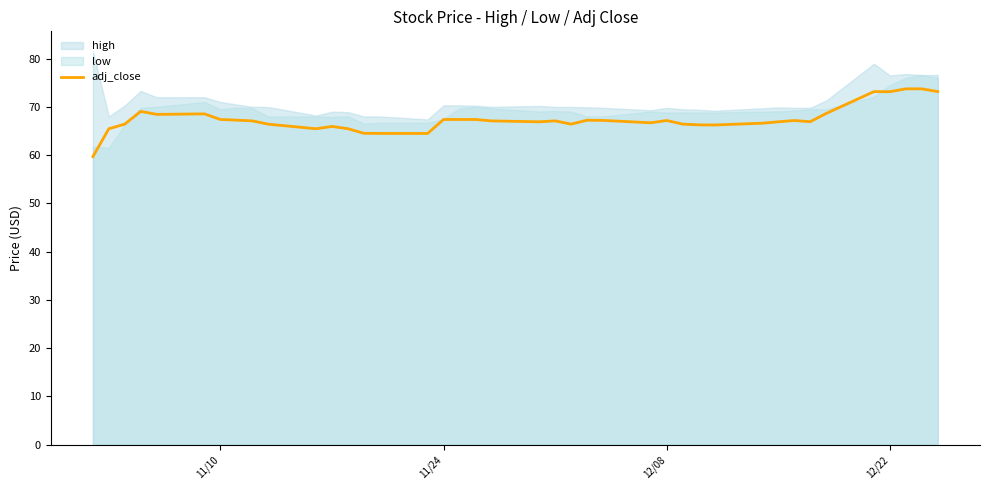

How many points are lower than both their immediate neighbors (excluding endpoints)?

8